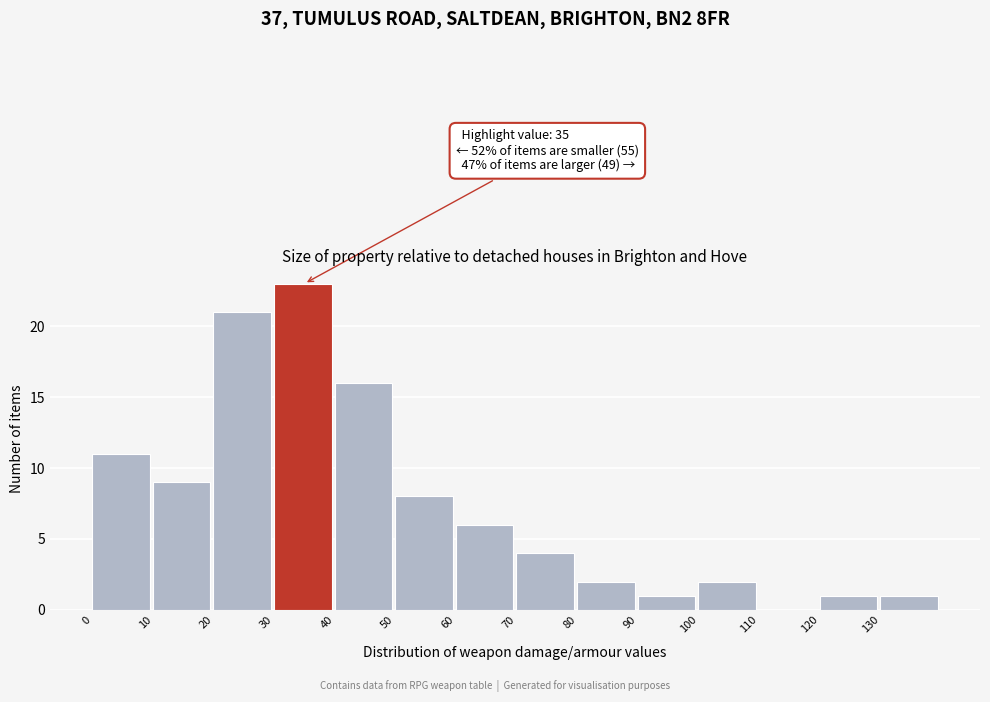

Over which range of the x-axis is the bar tallest?

30 to 40